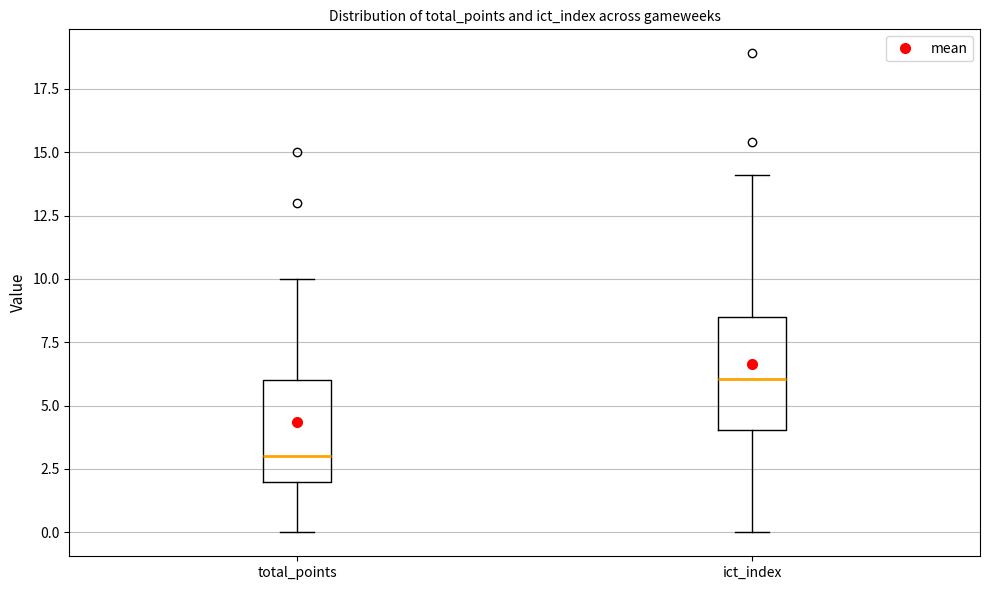

Where is the lower edge of the box for total_points on the y-axis? The values are not printed on the chart, so give them approximately, as read against the axis.

2.0